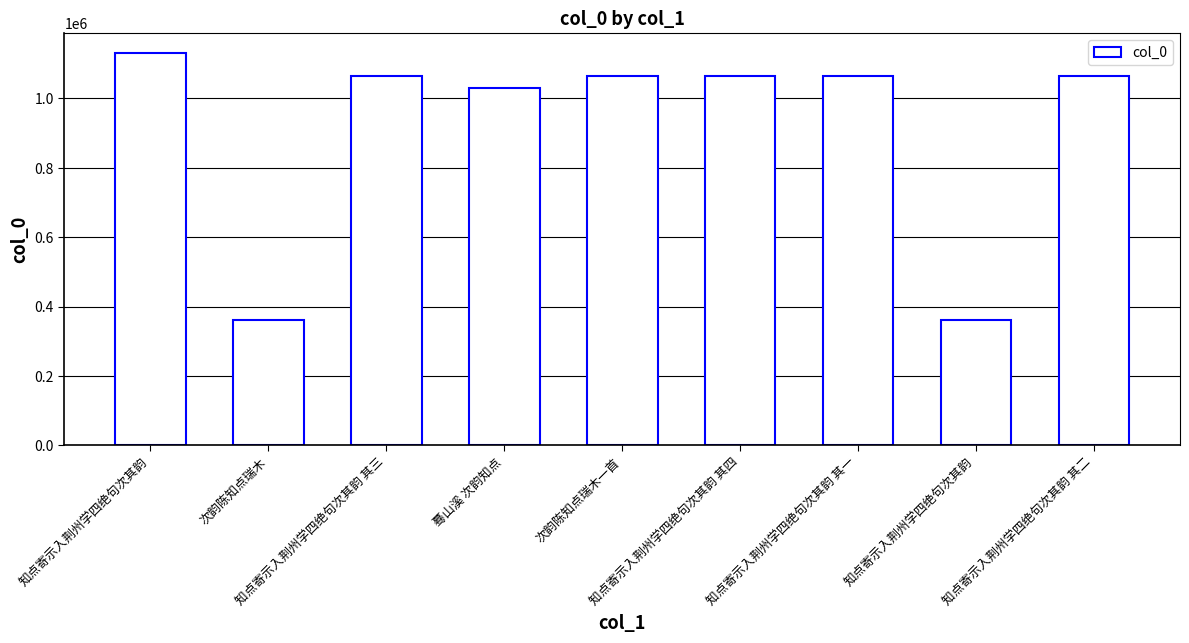

Are the bars grouped side by side (vs. stacked)?

No